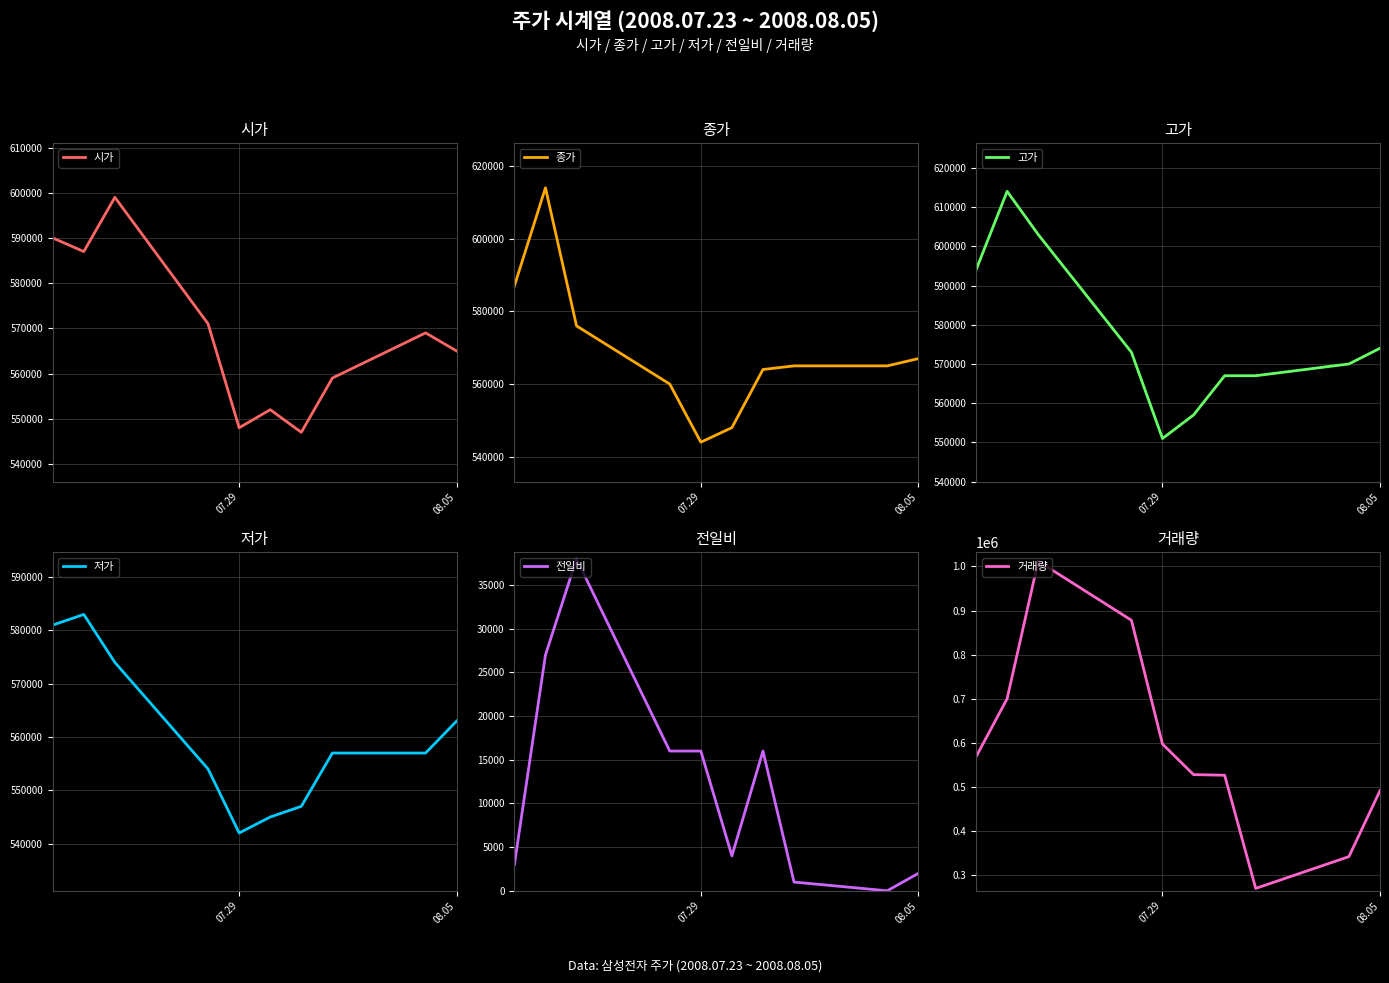

True or false: 고가 and 시가 intersect in this chart.

False